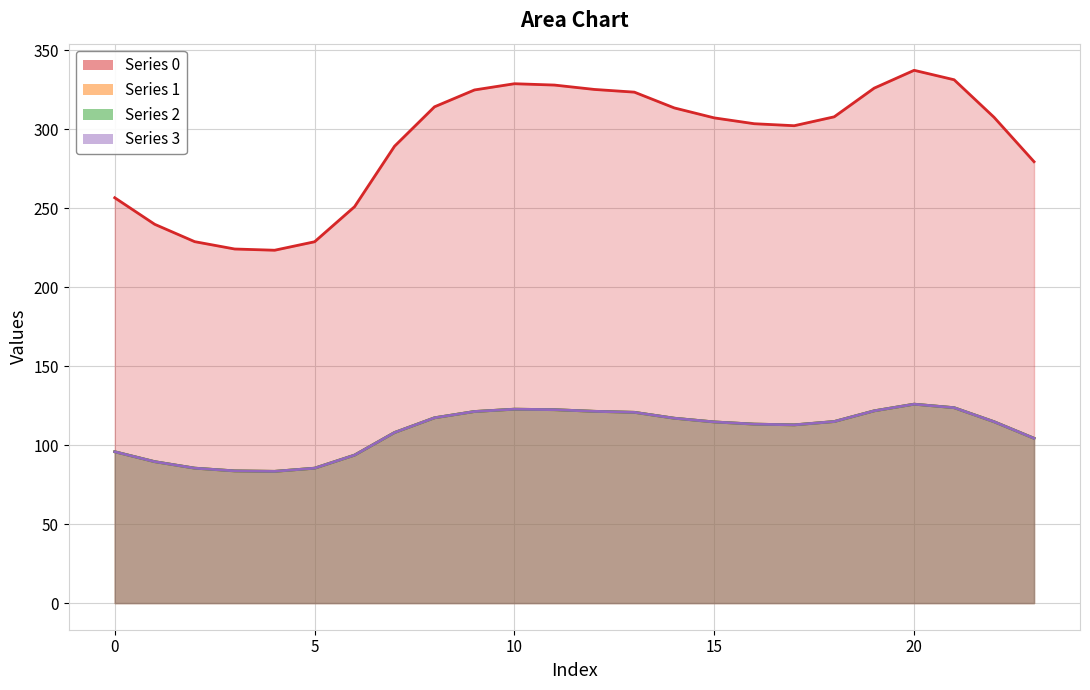

Which category has the lowest value in the Series 1 series?

4